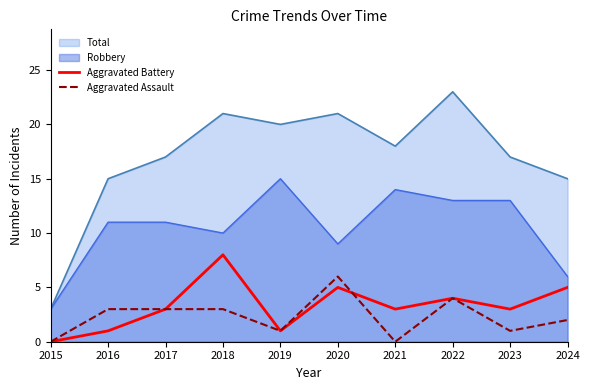

Where do Aggravated Assault and Aggravated Battery first cross each other?

2020 and 2021